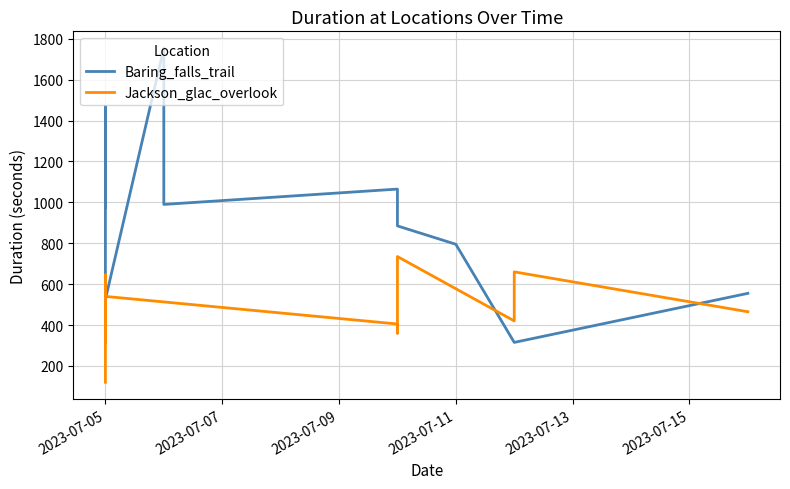

Does the chart have visible grid lines?

Yes